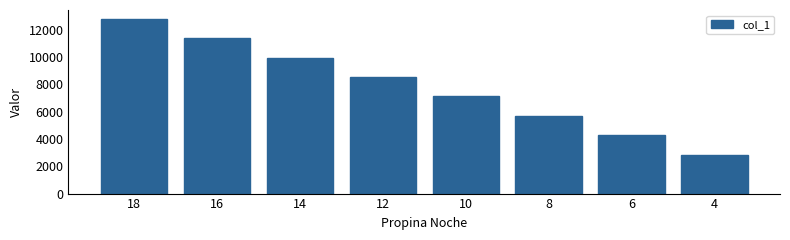

Reading left to right, list all the values displayed in this chart.

18=12795.6	16=11373.8	14=9952.1	12=8530.4	10=7108.6	8=5686.9	6=4265.2	4=2843.5